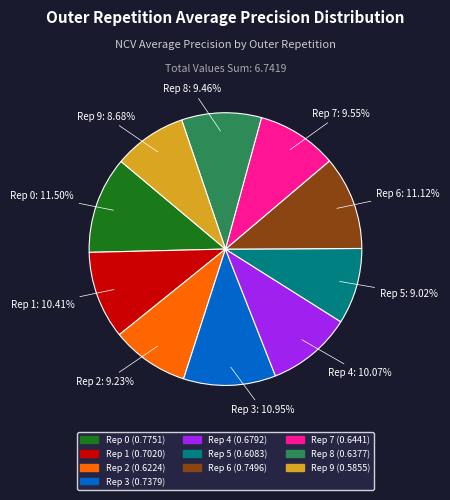

Does any single category account for the majority?

No